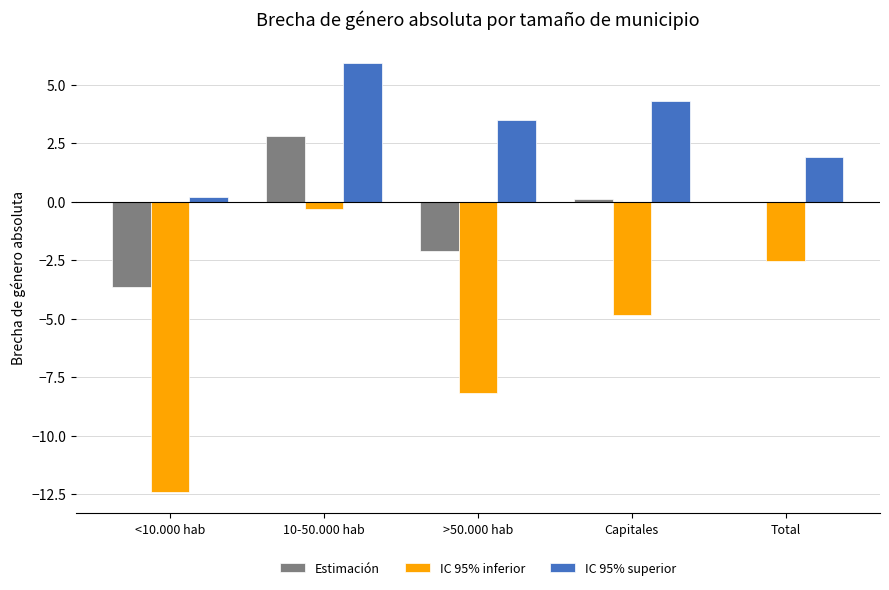

At which label is IC 95% superior closest to 3?

>50.000 hab